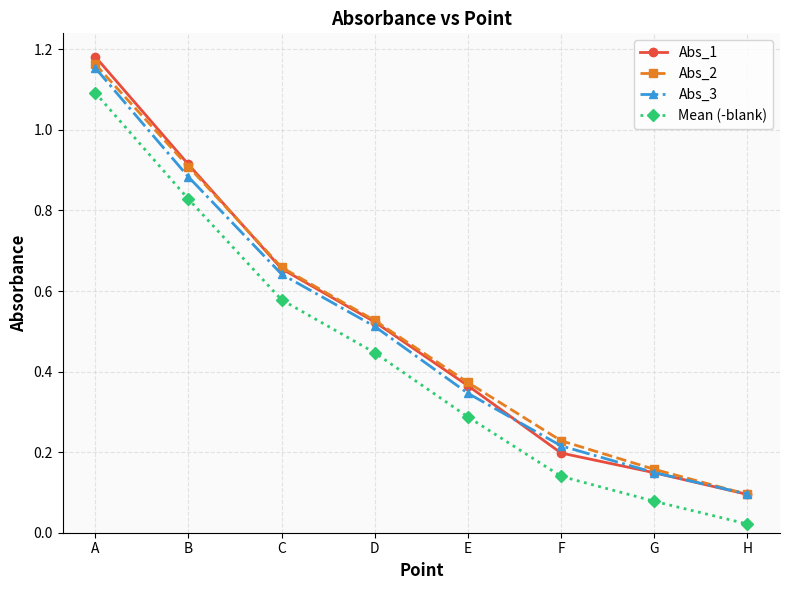

What is the total value across all series at C?

2.5